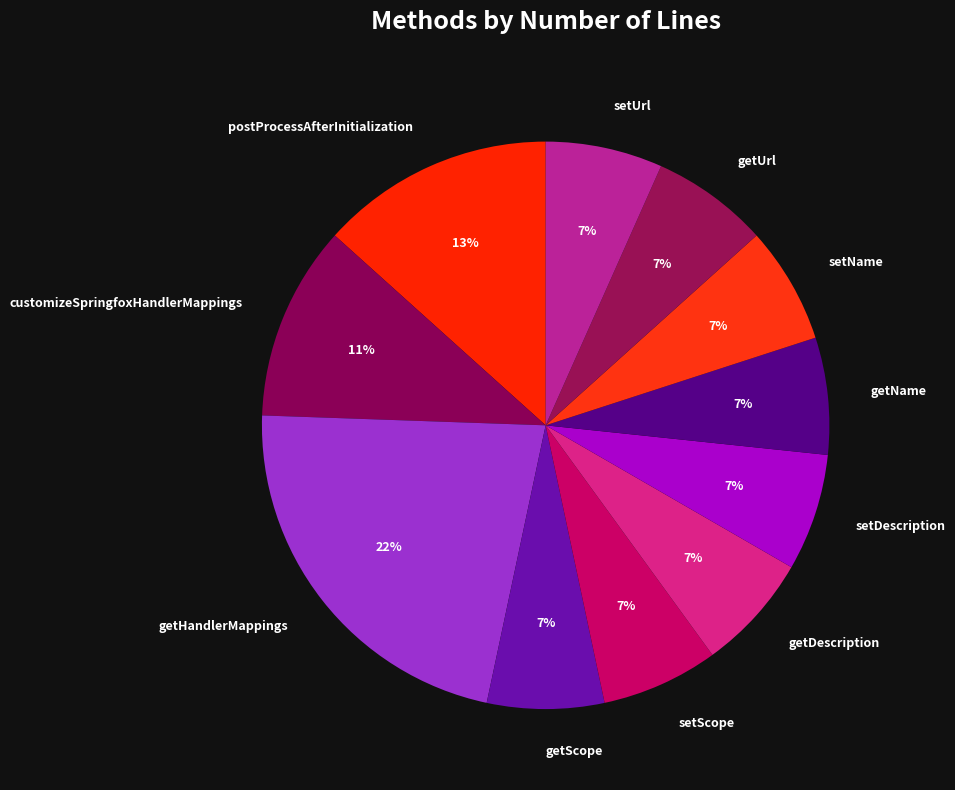

Do getName and getHandlerMappings together represent more than half of the pie?

No